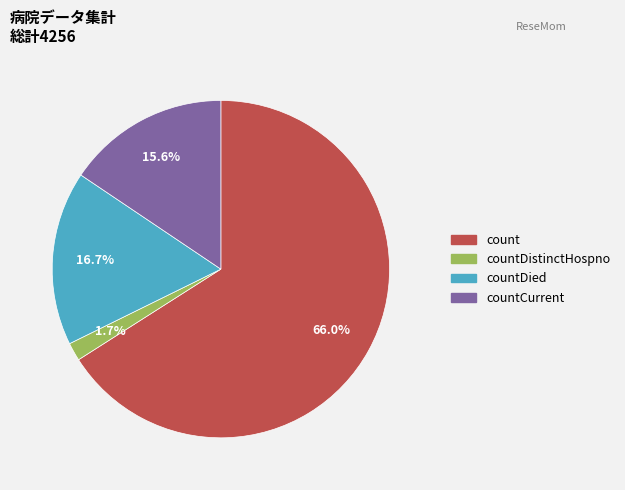

The countDied slice represents 17% of the pie. True or false?

True